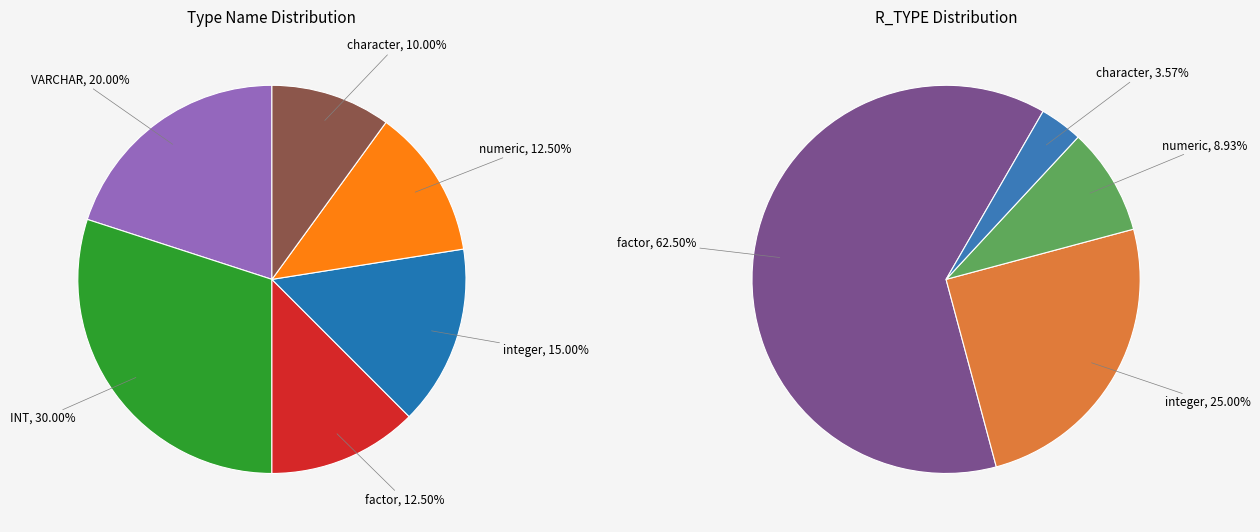

What is the smallest slice in the pie chart?

character